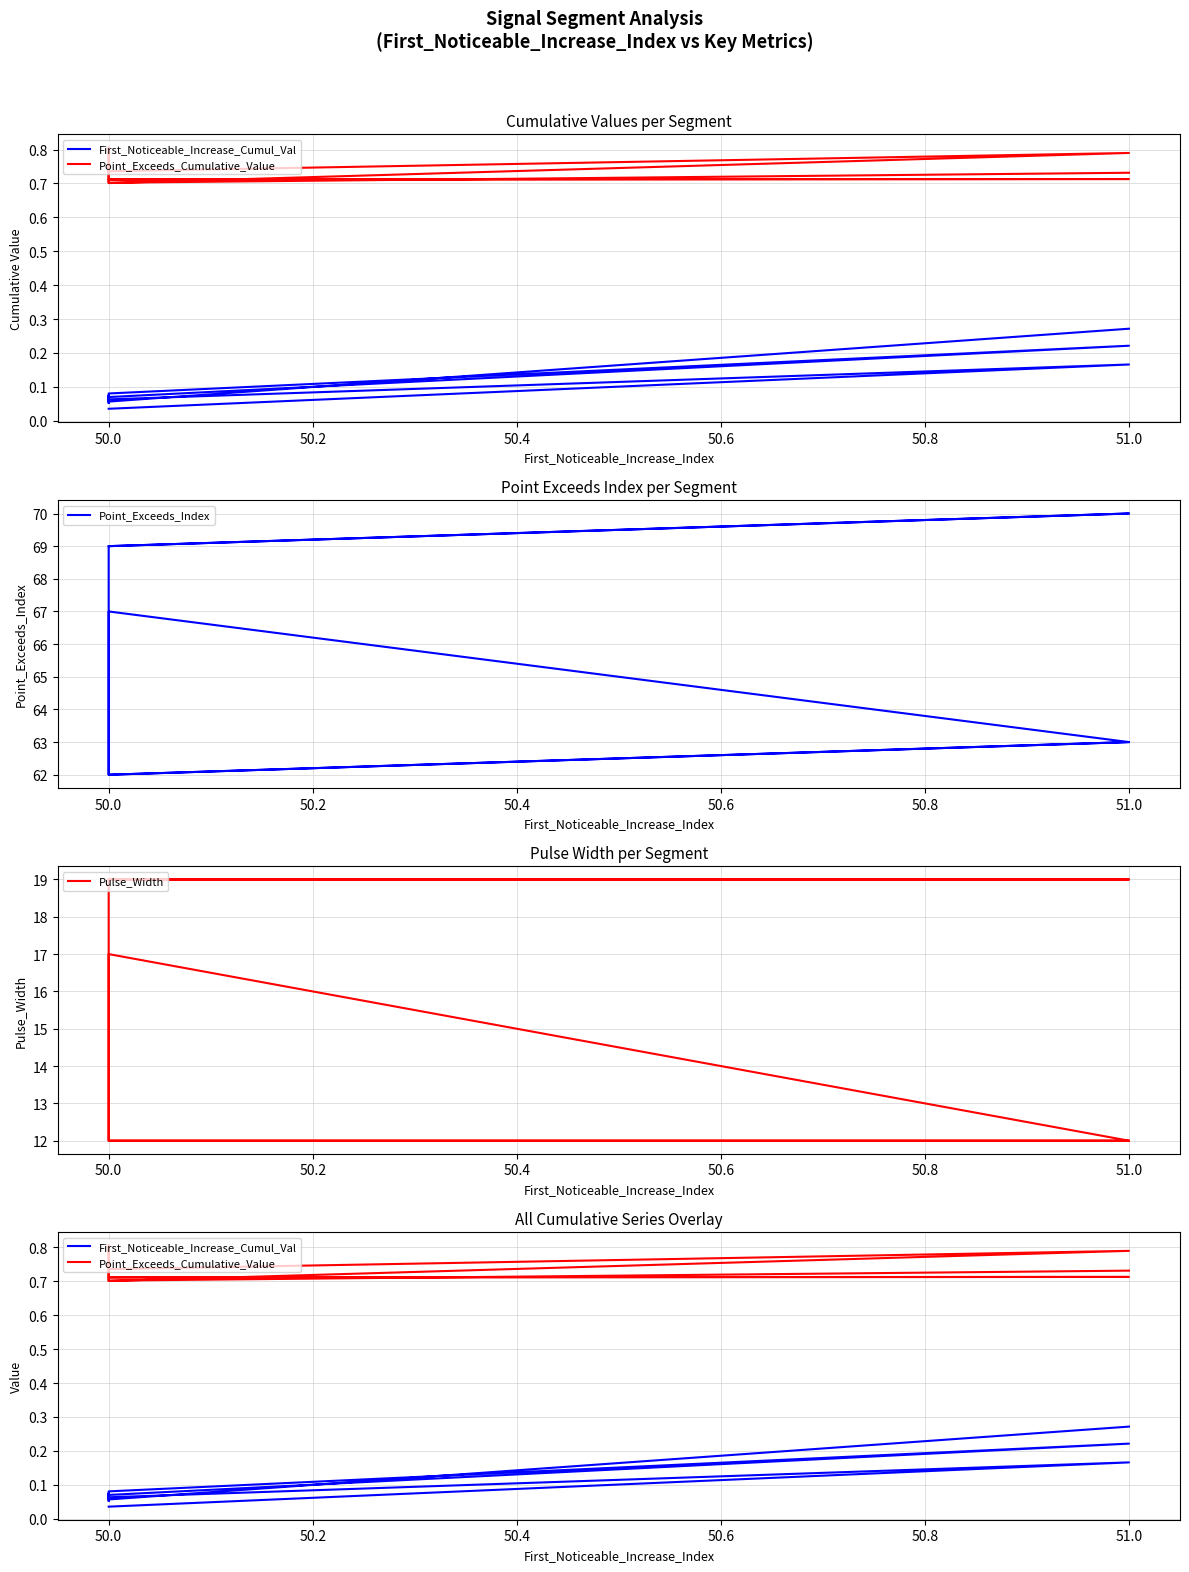

What is the difference between the maximum and minimum values in the Pulse_Width series?

7.0